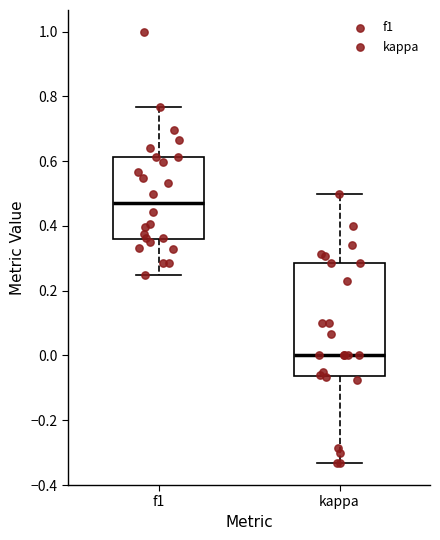

Where is the upper edge of the box for kappa on the y-axis? The values are not printed on the chart, so give them approximately, as read against the axis.

0.28